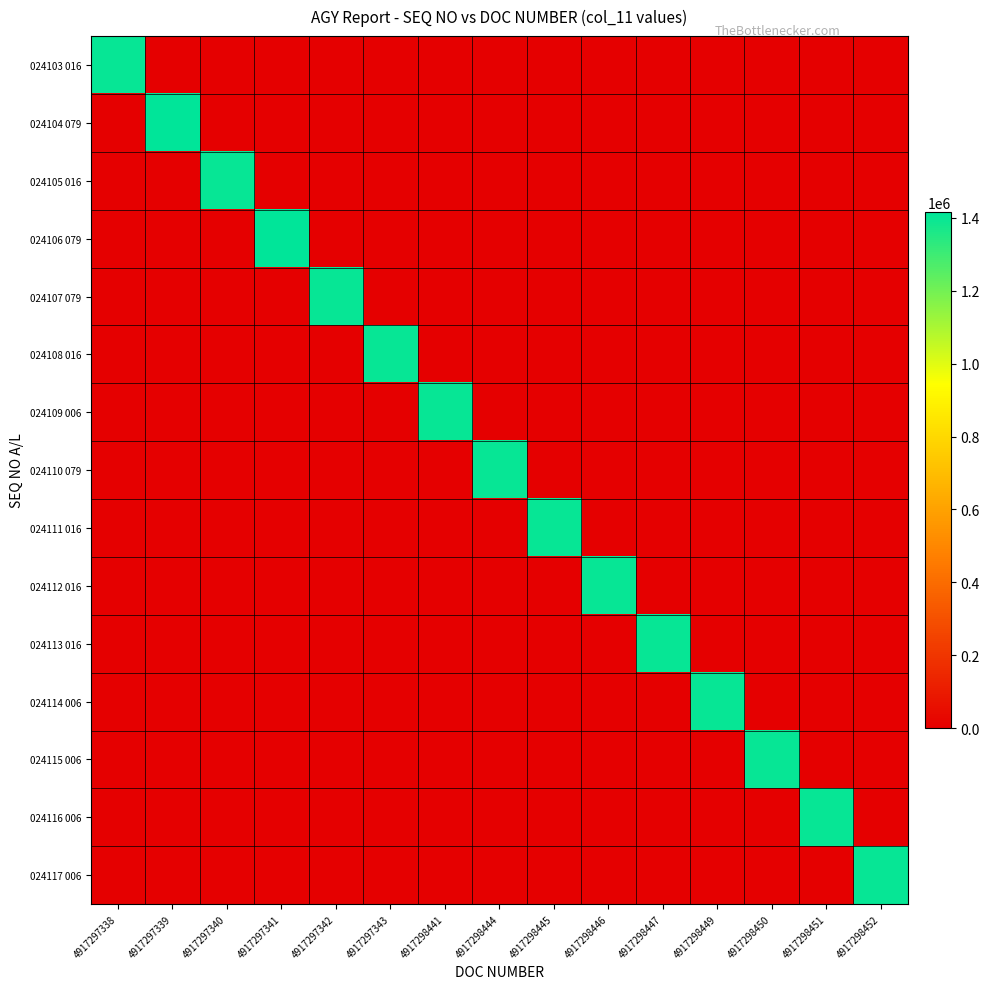

Reading left to right, list all the values displayed in this chart.

024103 016: 4917297338=1402927	4917297339=0	4917297340=0	4917297341=0	4917297342=0	4917297343=0	4917298441=0	4917298444=0	4917298445=0	4917298446=0	4917298447=0	4917298449=0	4917298450=0	4917298451=0	4917298452=0
024104 079: 4917297338=0	4917297339=1415721	4917297340=0	4917297341=0	4917297342=0	4917297343=0	4917298441=0	4917298444=0	4917298445=0	4917298446=0	4917298447=0	4917298449=0	4917298450=0	4917298451=0	4917298452=0
024105 016: 4917297338=0	4917297339=0	4917297340=1402932	4917297341=0	4917297342=0	4917297343=0	4917298441=0	4917298444=0	4917298445=0	4917298446=0	4917298447=0	4917298449=0	4917298450=0	4917298451=0	4917298452=0
024106 079: 4917297338=0	4917297339=0	4917297340=0	4917297341=1415721	4917297342=0	4917297343=0	4917298441=0	4917298444=0	4917298445=0	4917298446=0	4917298447=0	4917298449=0	4917298450=0	4917298451=0	4917298452=0
024107 079: 4917297338=0	4917297339=0	4917297340=0	4917297341=0	4917297342=1402926	4917297343=0	4917298441=0	4917298444=0	4917298445=0	4917298446=0	4917298447=0	4917298449=0	4917298450=0	4917298451=0	4917298452=0
024108 016: 4917297338=0	4917297339=0	4917297340=0	4917297341=0	4917297342=0	4917297343=1402922	4917298441=0	4917298444=0	4917298445=0	4917298446=0	4917298447=0	4917298449=0	4917298450=0	4917298451=0	4917298452=0
024109 006: 4917297338=0	4917297339=0	4917297340=0	4917297341=0	4917297342=0	4917297343=0	4917298441=1402922	4917298444=0	4917298445=0	4917298446=0	4917298447=0	4917298449=0	4917298450=0	4917298451=0	4917298452=0
024110 079: 4917297338=0	4917297339=0	4917297340=0	4917297341=0	4917297342=0	4917297343=0	4917298441=0	4917298444=1402926	4917298445=0	4917298446=0	4917298447=0	4917298449=0	4917298450=0	4917298451=0	4917298452=0
024111 016: 4917297338=0	4917297339=0	4917297340=0	4917297341=0	4917297342=0	4917297343=0	4917298441=0	4917298444=0	4917298445=1402922	4917298446=0	4917298447=0	4917298449=0	4917298450=0	4917298451=0	4917298452=0
024112 016: 4917297338=0	4917297339=0	4917297340=0	4917297341=0	4917297342=0	4917297343=0	4917298441=0	4917298444=0	4917298445=0	4917298446=1402922	4917298447=0	4917298449=0	4917298450=0	4917298451=0	4917298452=0
024113 016: 4917297338=0	4917297339=0	4917297340=0	4917297341=0	4917297342=0	4917297343=0	4917298441=0	4917298444=0	4917298445=0	4917298446=0	4917298447=1402922	4917298449=0	4917298450=0	4917298451=0	4917298452=0
024114 006: 4917297338=0	4917297339=0	4917297340=0	4917297341=0	4917297342=0	4917297343=0	4917298441=0	4917298444=0	4917298445=0	4917298446=0	4917298447=0	4917298449=1402926	4917298450=0	4917298451=0	4917298452=0
024115 006: 4917297338=0	4917297339=0	4917297340=0	4917297341=0	4917297342=0	4917297343=0	4917298441=0	4917298444=0	4917298445=0	4917298446=0	4917298447=0	4917298449=0	4917298450=1402926	4917298451=0	4917298452=0
024116 006: 4917297338=0	4917297339=0	4917297340=0	4917297341=0	4917297342=0	4917297343=0	4917298441=0	4917298444=0	4917298445=0	4917298446=0	4917298447=0	4917298449=0	4917298450=0	4917298451=1402926	4917298452=0
024117 006: 4917297338=0	4917297339=0	4917297340=0	4917297341=0	4917297342=0	4917297343=0	4917298441=0	4917298444=0	4917298445=0	4917298446=0	4917298447=0	4917298449=0	4917298450=0	4917298451=0	4917298452=1402926